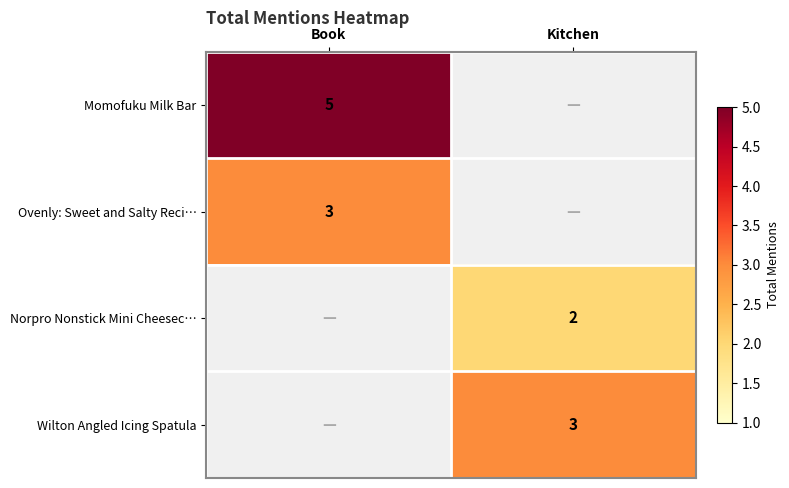

Which label corresponds to the largest value in the chart?

Book